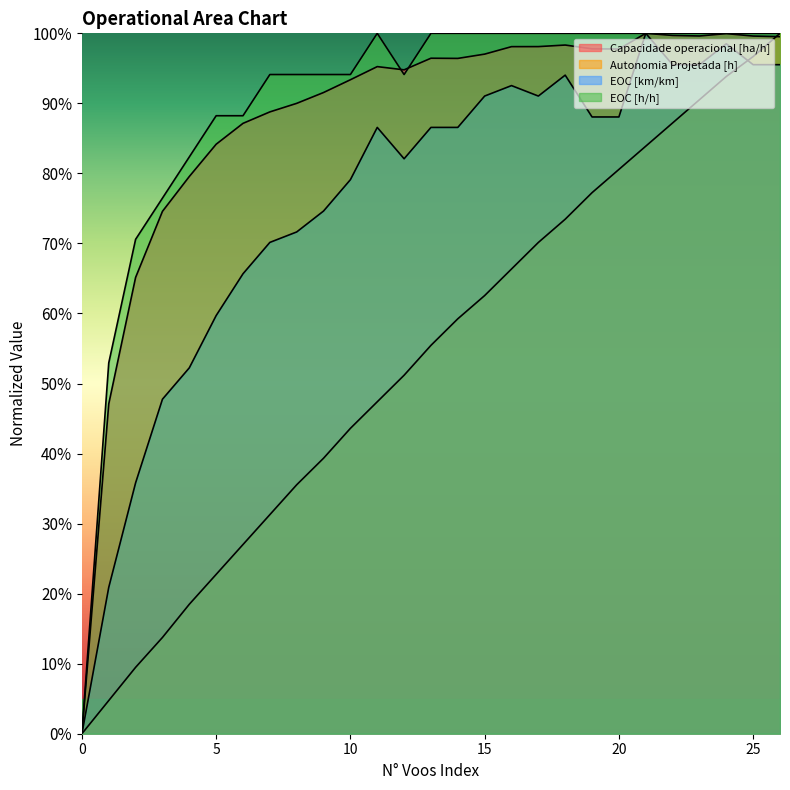

Which category has the highest value across all series?

21